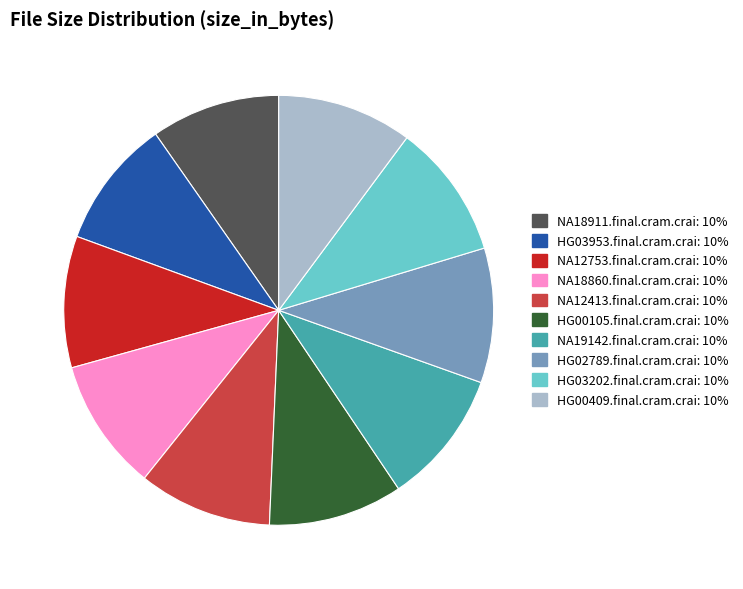

Do HG02789.final.cram.crai and NA18860.final.cram.crai together represent more than half of the pie?

No